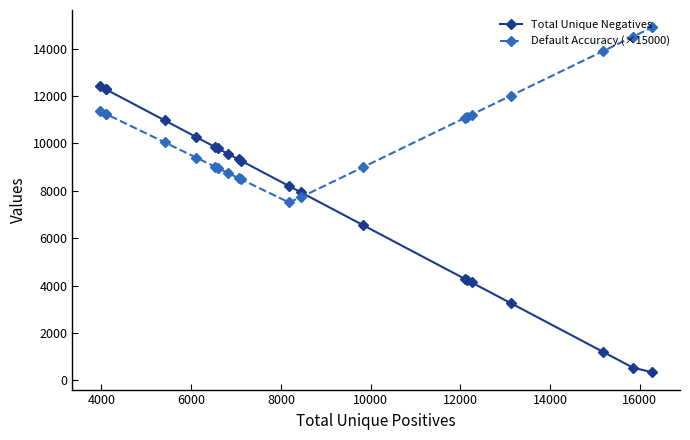

What is the value of the Total Unique Negatives point at the 20th from the left?

338.0